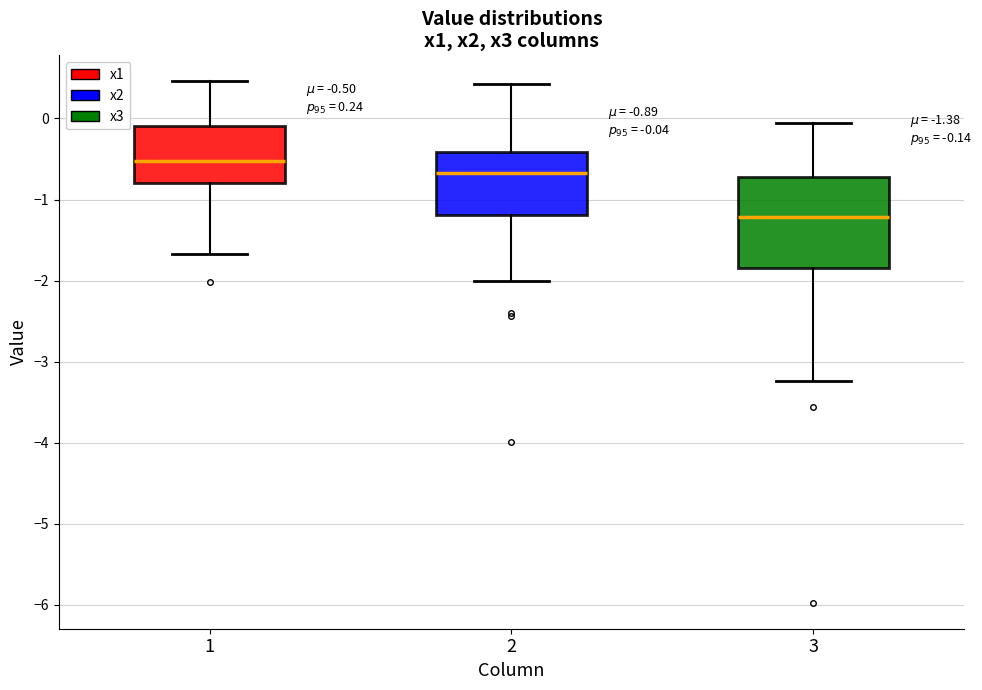

Which box's median line is the lowest?

3